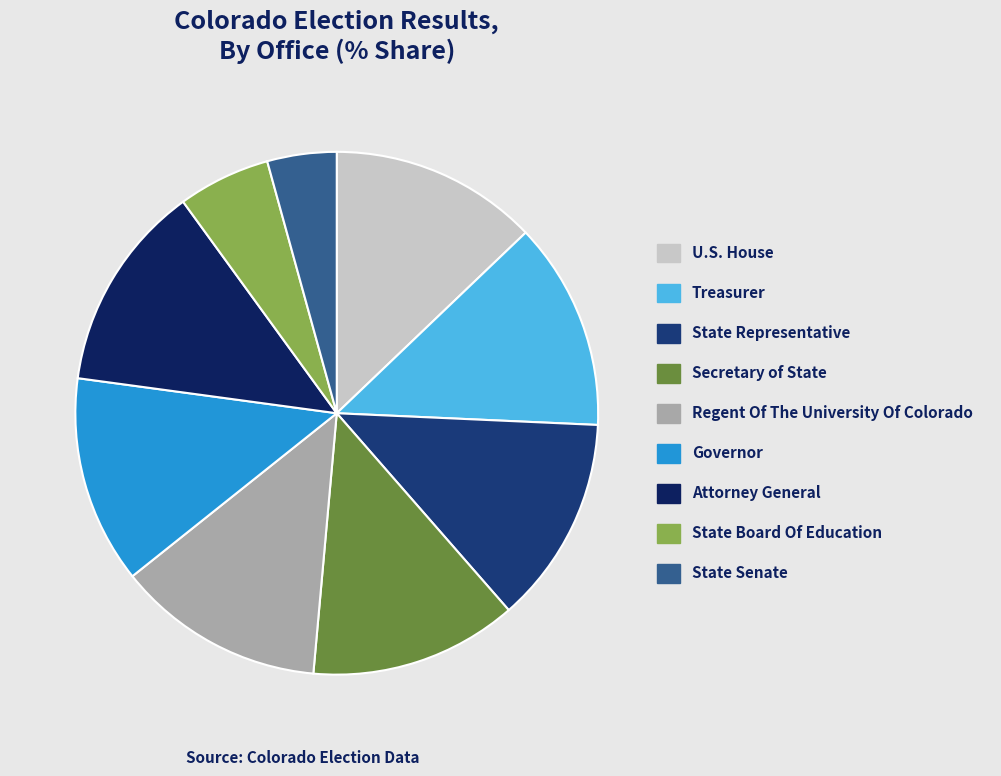

True or false: State Senate accounts for 4% of the total.

True